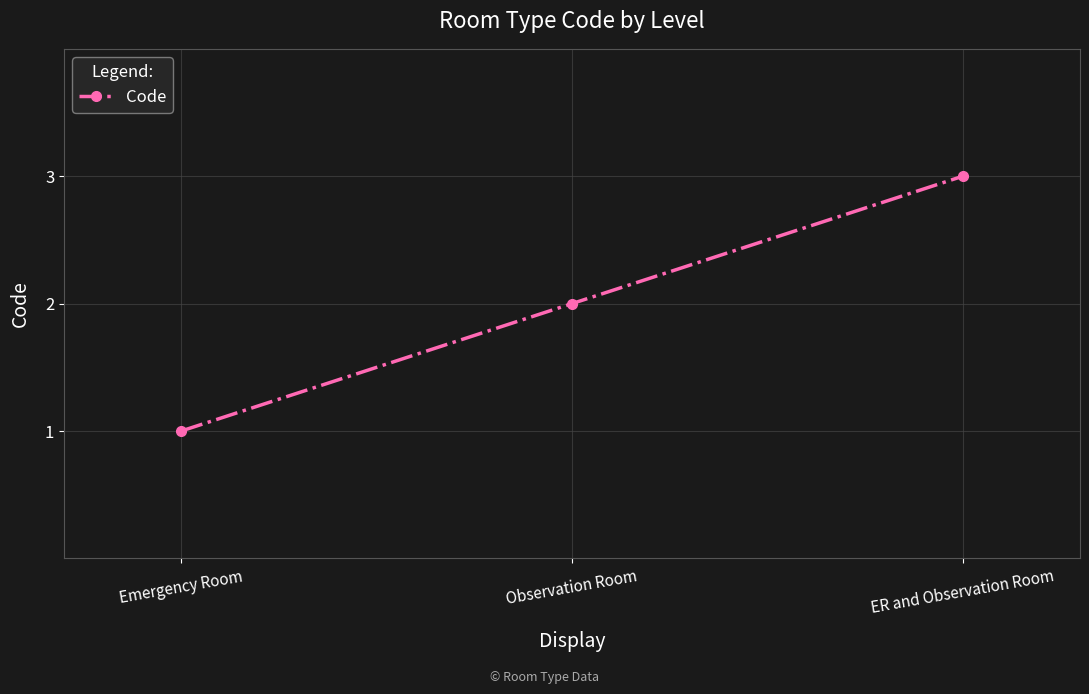

What is the minimum value shown in the chart?

1